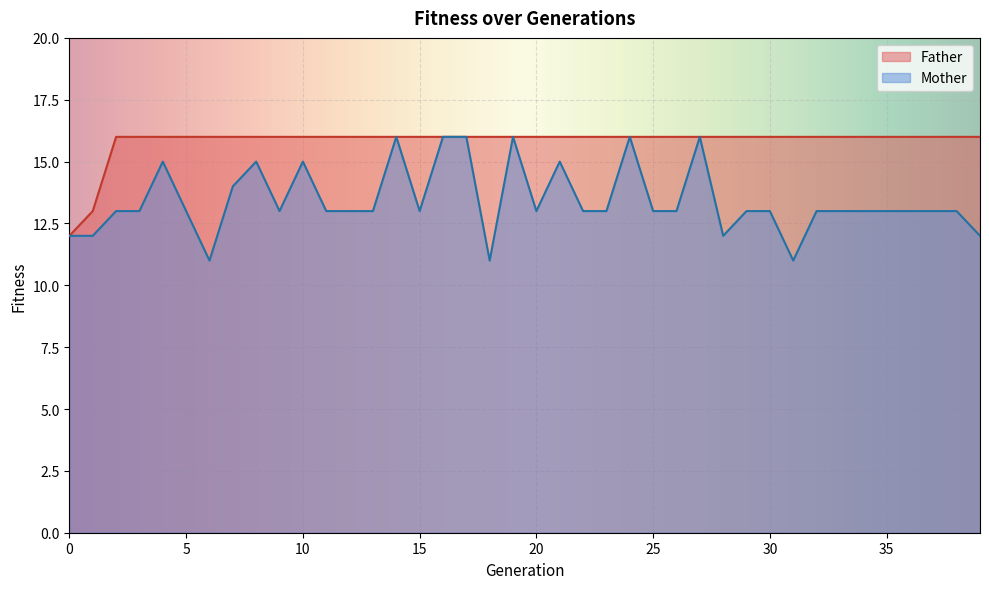

How many values in the Father series are below 16?

2